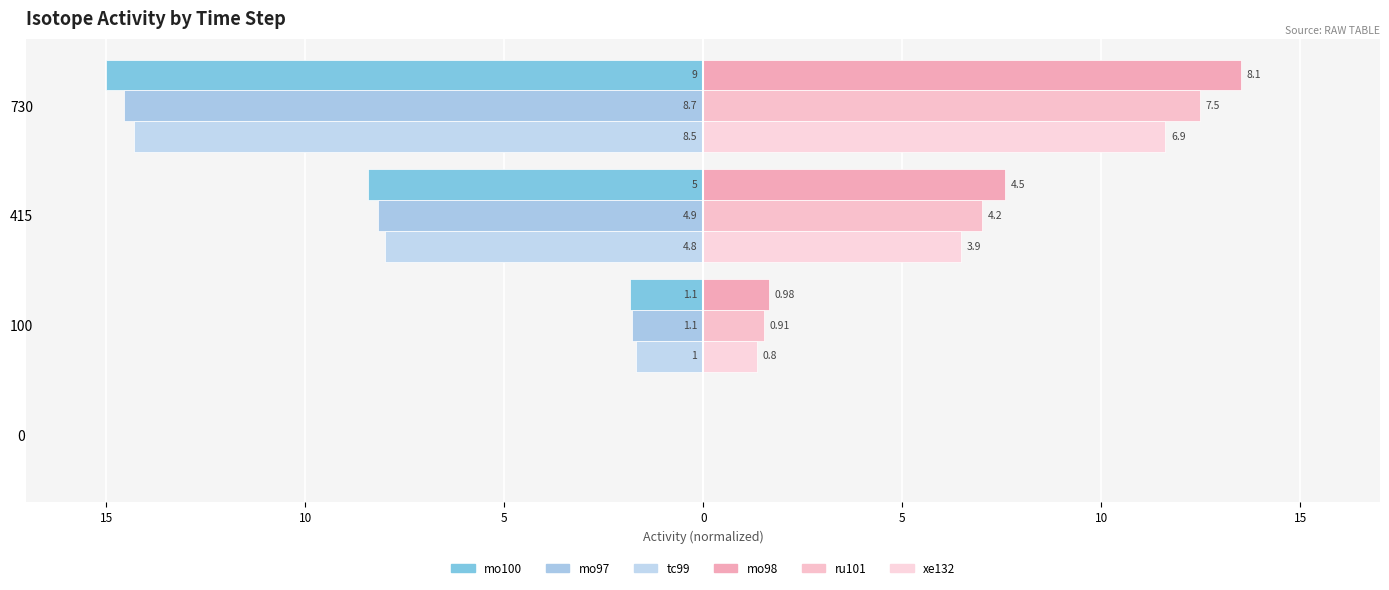

What is the sum of all mo98 values?

22.7